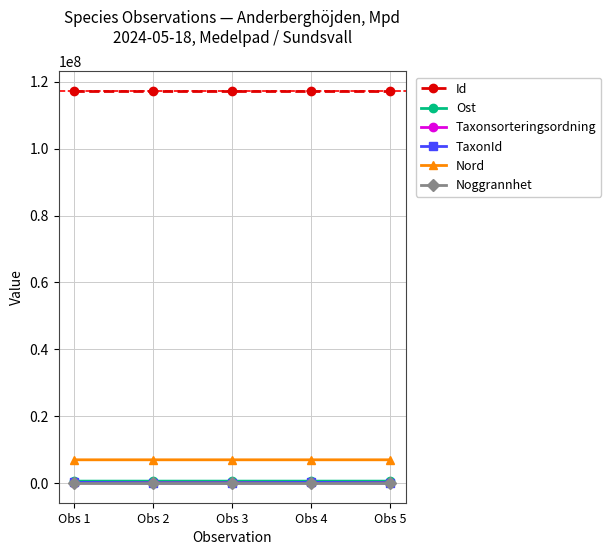

Count the number of categories in the chart.

5